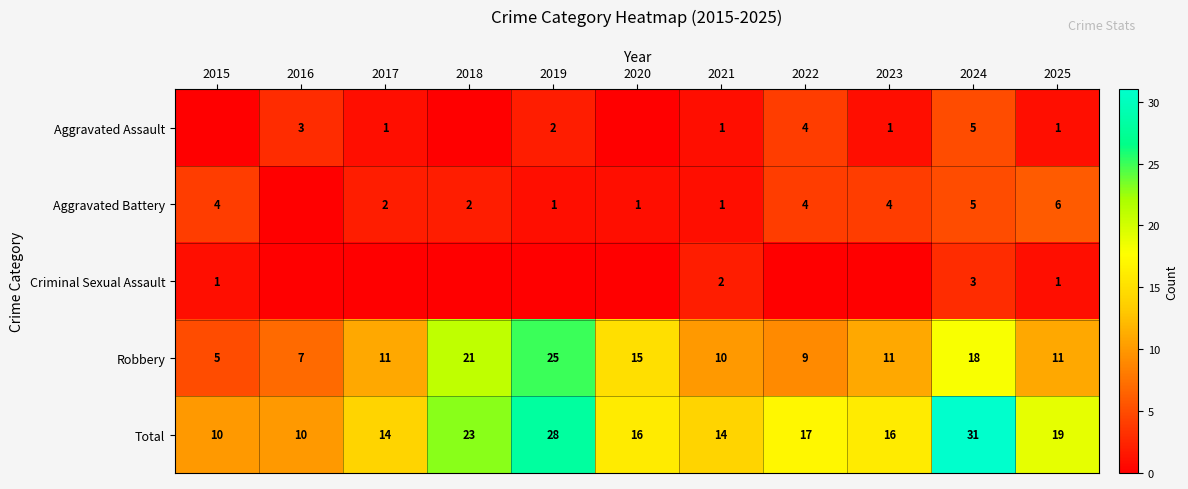

Count the number of categories in the chart.

11